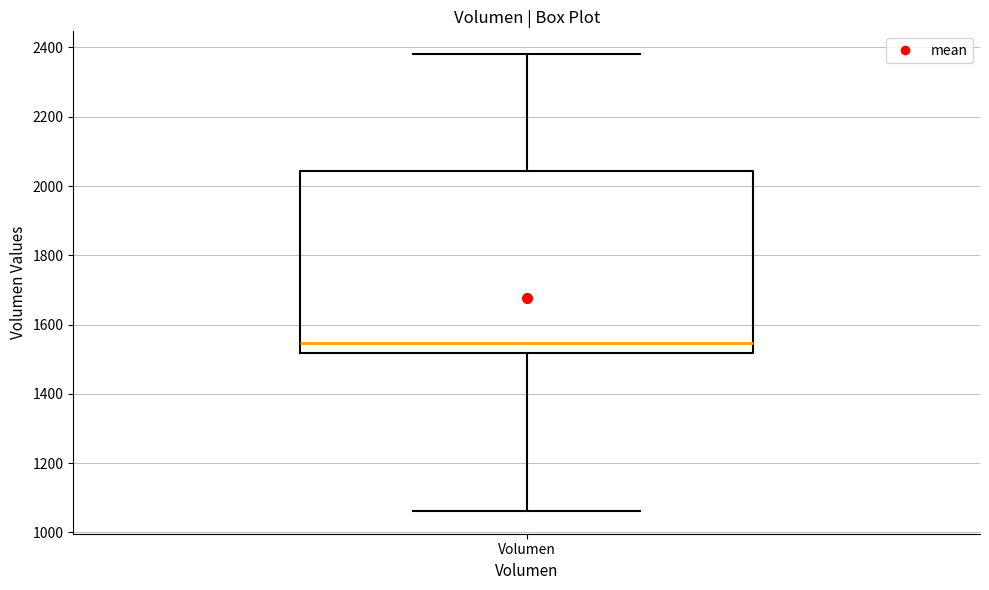

Where does the upper whisker of the box for Volumen end on the y-axis? The values are not printed on the chart, so give them approximately, as read against the axis.

2380